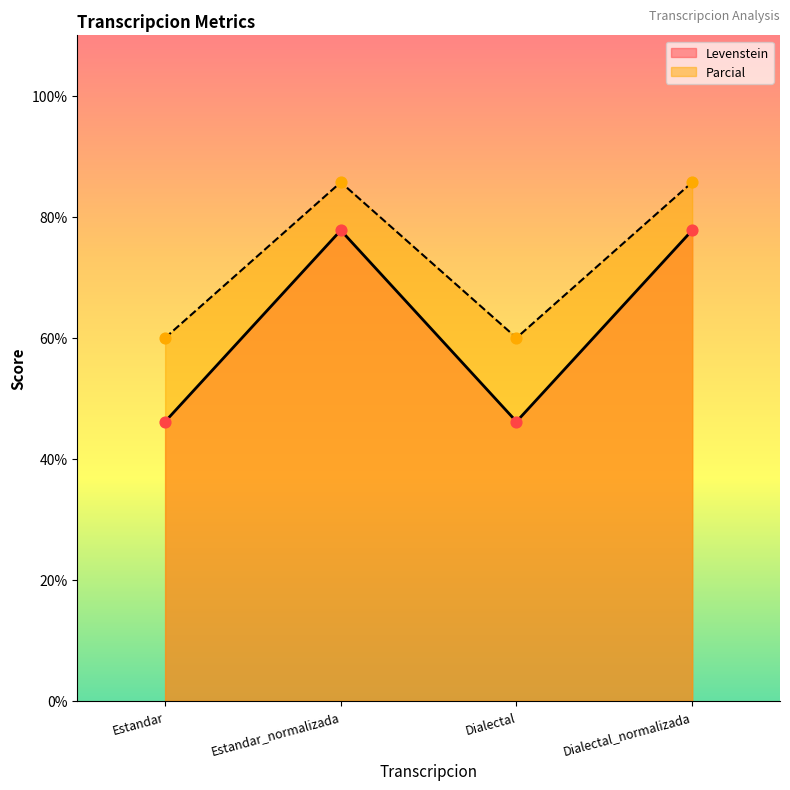

Which series contains the lowest Y value?

Levenstein